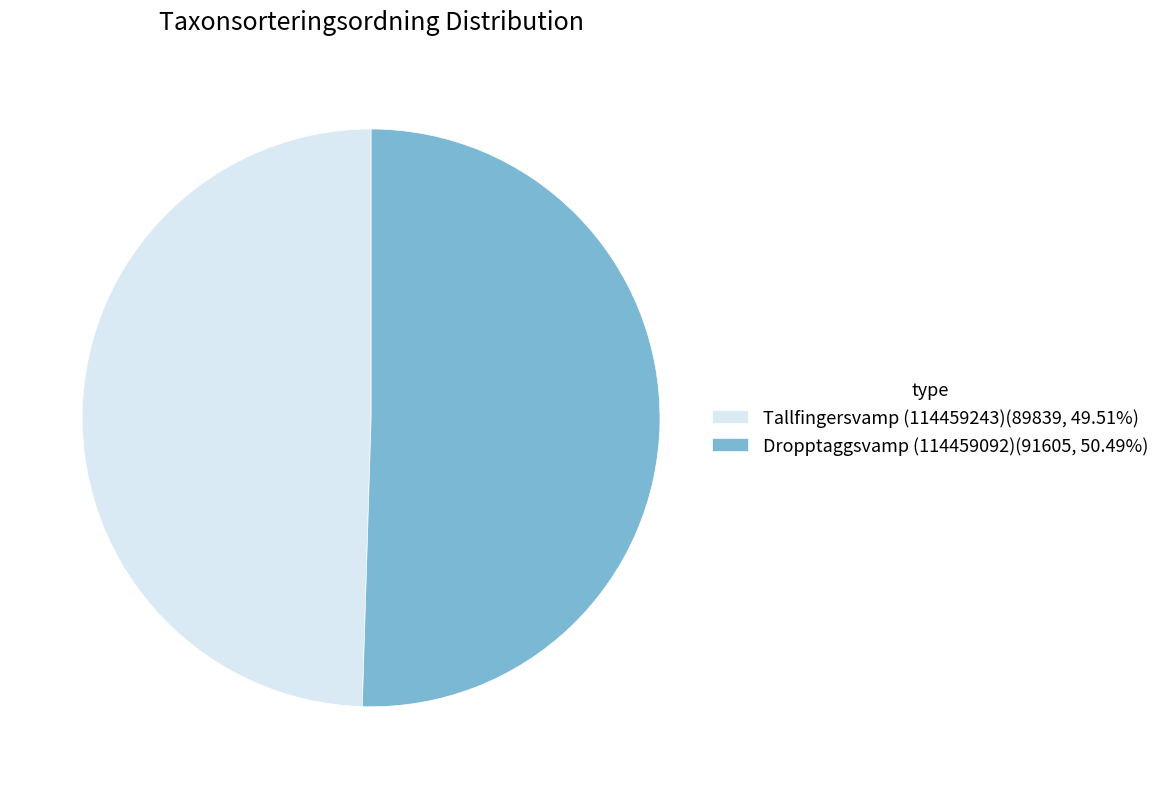

How many segments does this pie chart have?

2